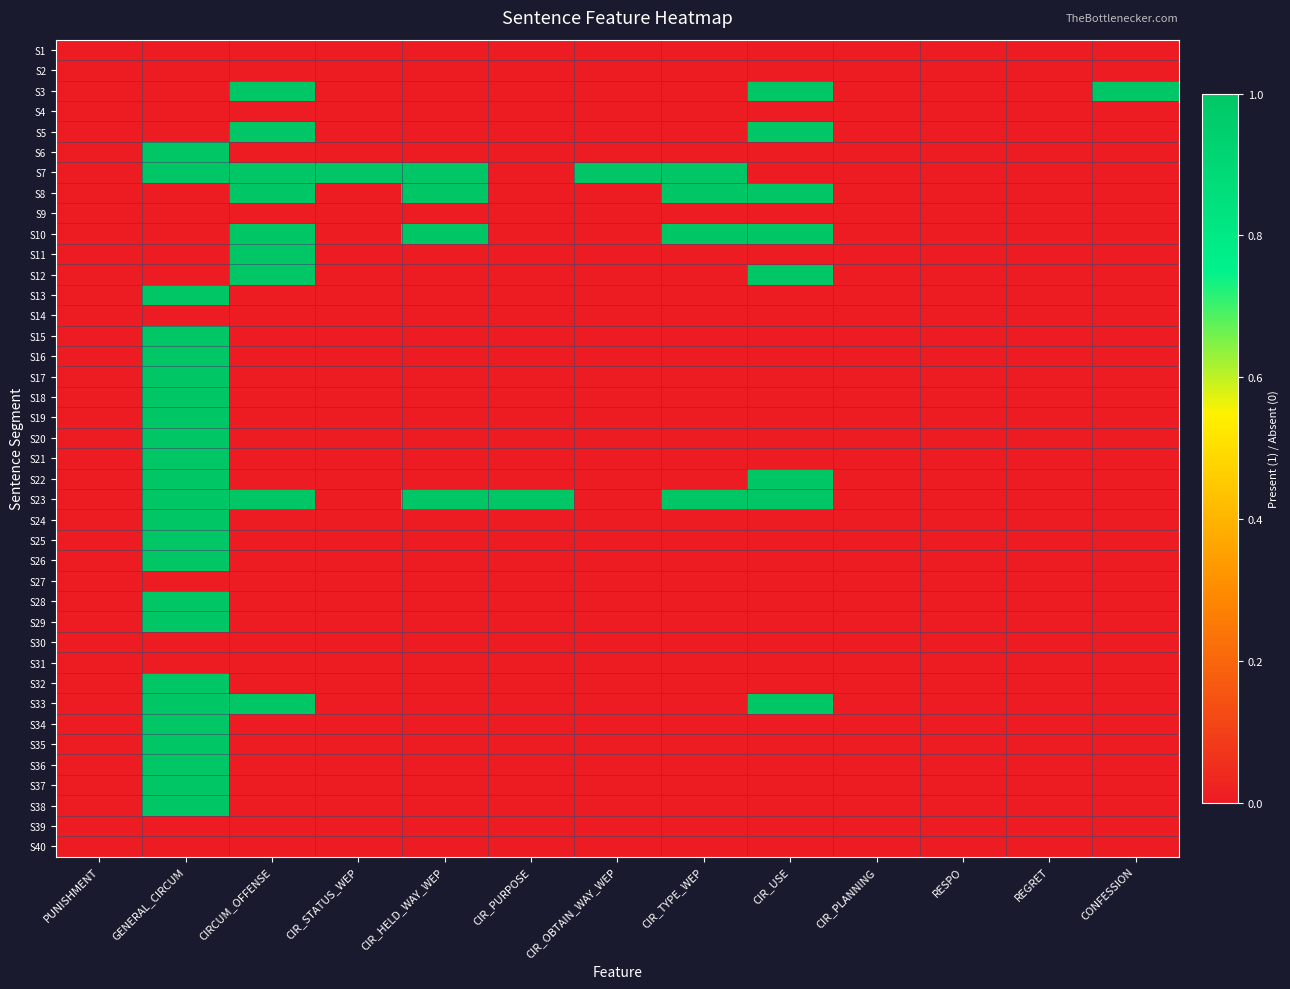

Which has a higher value, CIR_STATUS_WEP or CIRCUM_OFFENSE?

CIR_STATUS_WEP